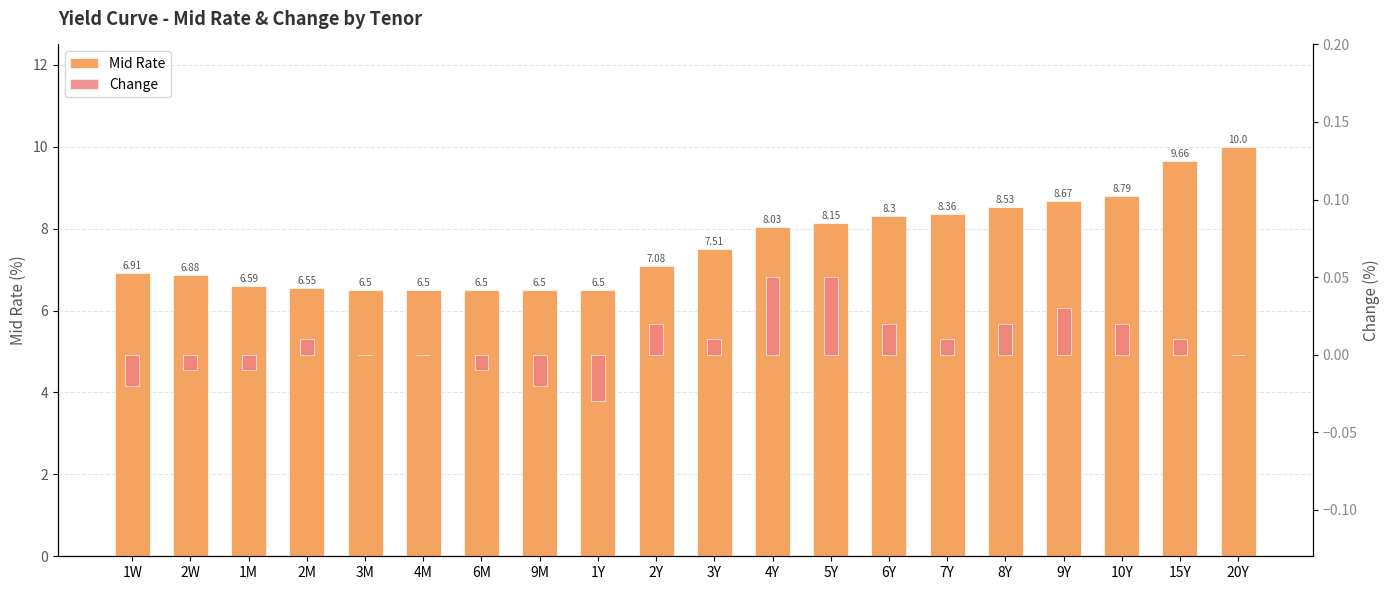

What is the label of the 17th bar from the left?

9Y